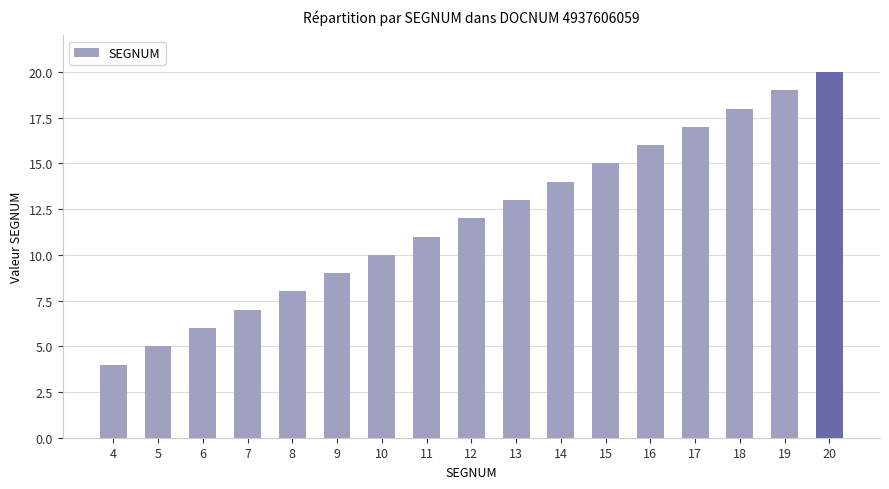

List the labels in order of value, smallest first.

4, 5, 6, 7, 8, 9, 10, 11, 12, 13, 14, 15, 16, 17, 18, 19, 20